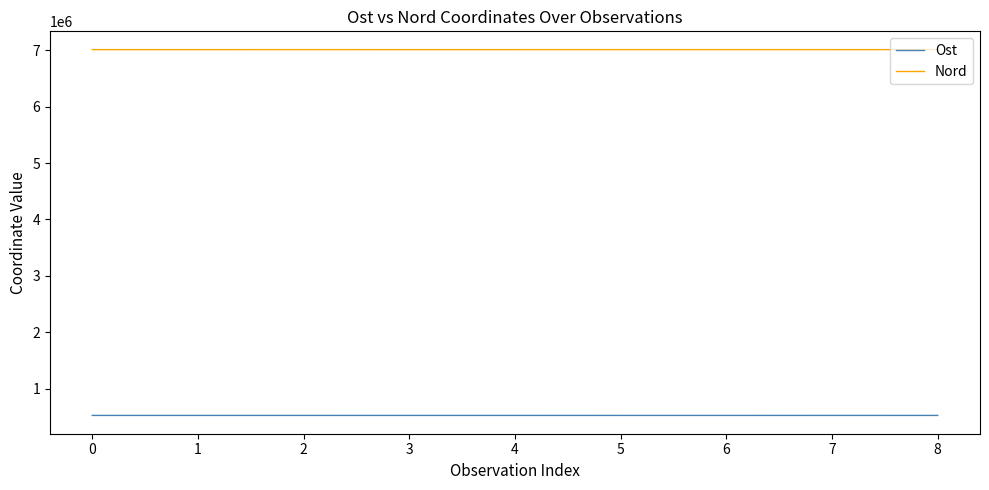

What is the greatest value displayed?

7014841.4